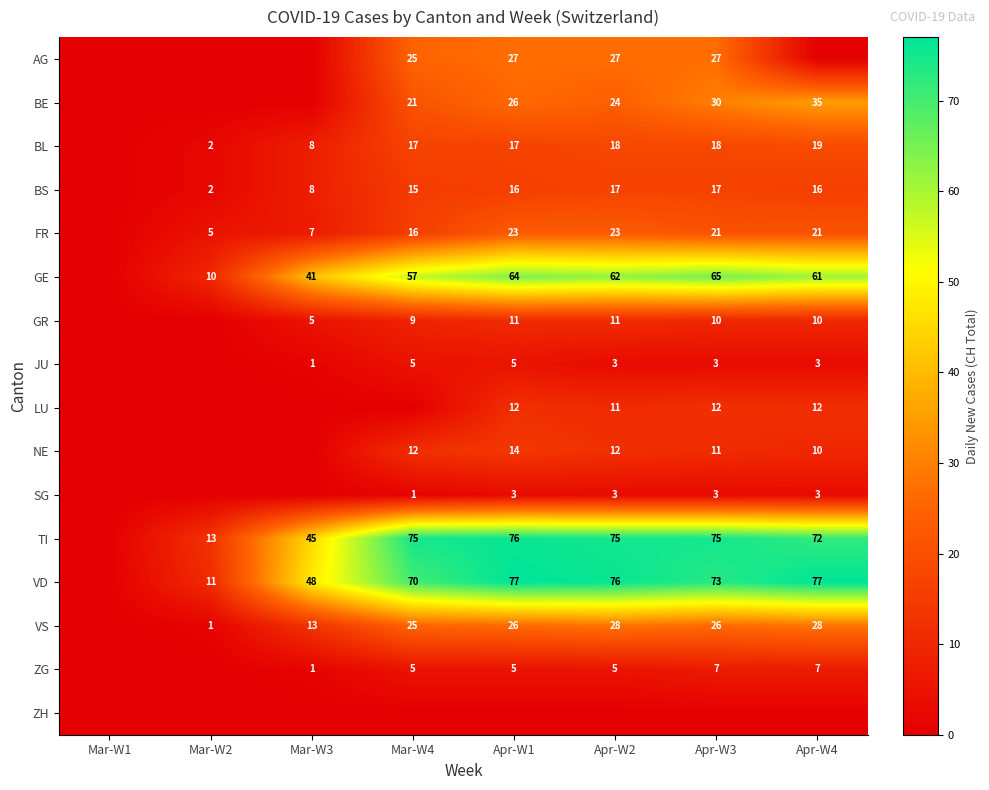

What is the sum of the TI values at Apr-W3 and Apr-W1?

151